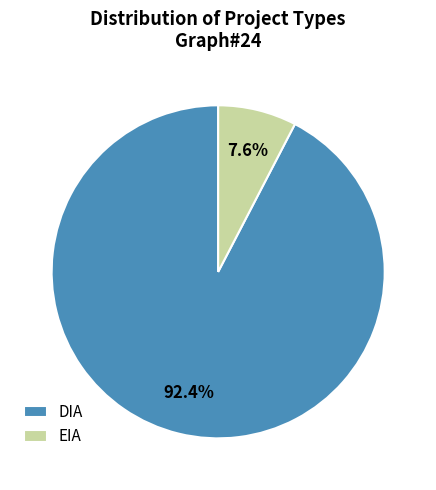

Which has a higher value, DIA or EIA?

DIA